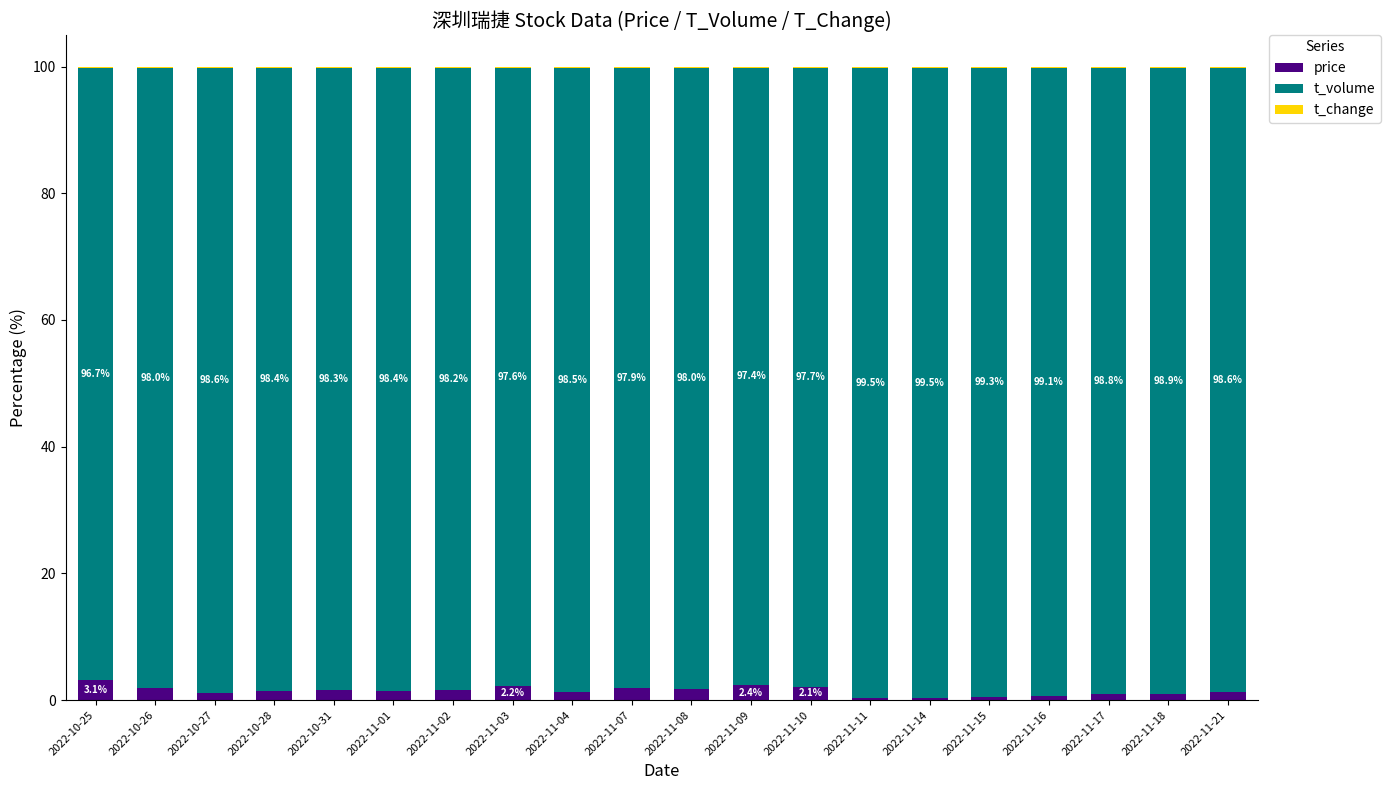

How many distinct data groups are displayed?

3